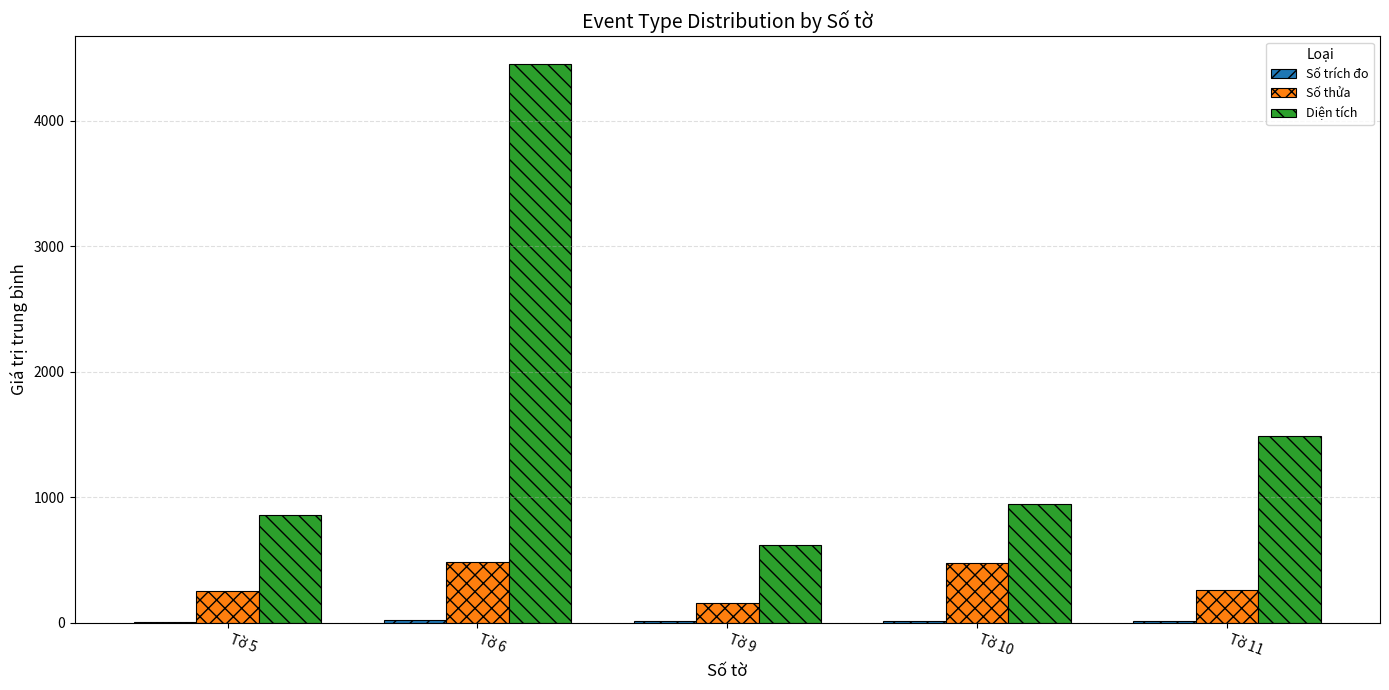

What is the sum of the Diện tích values at Tờ 10 and Tờ 5?

1799.7